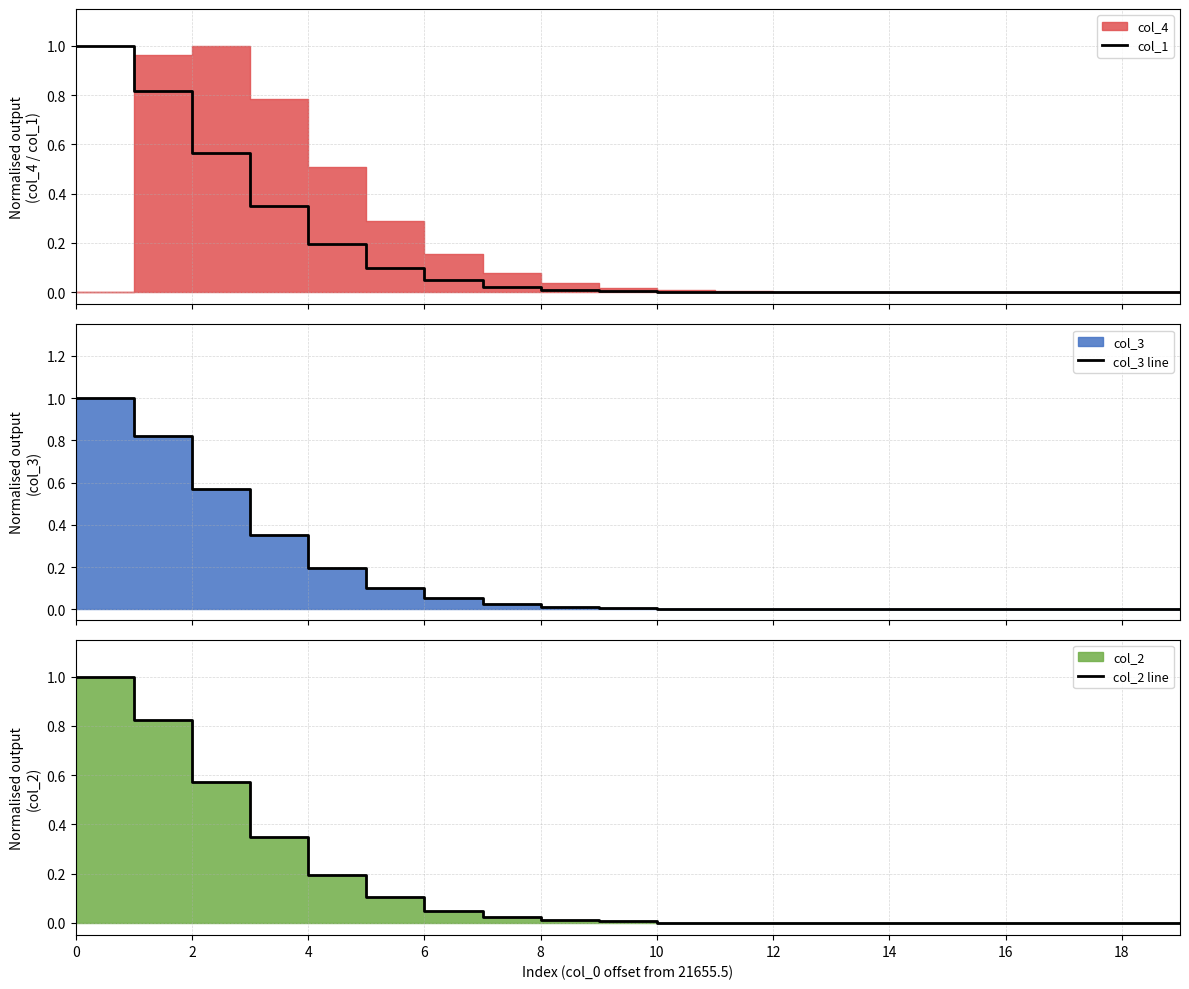

What is the maximum value for col_1?

1.0